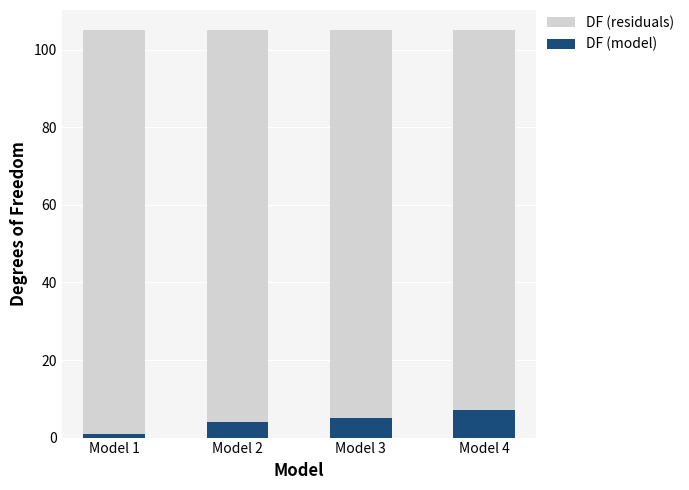

What is the sum of the DF (model) values at Model 3 and Model 2?

9